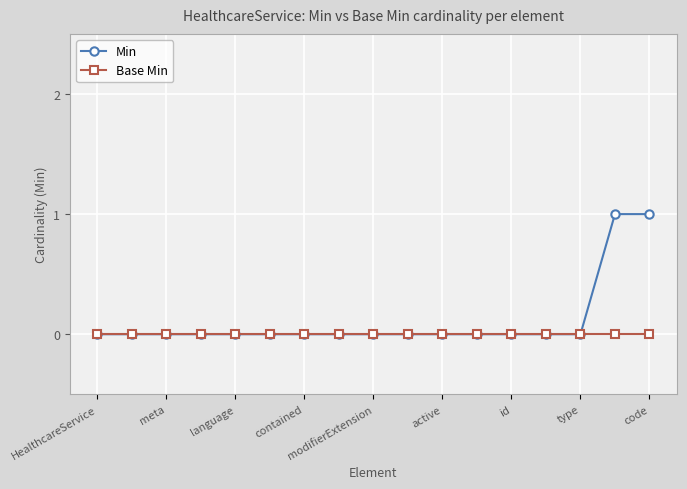

Does the chart display data point markers on the line(s)?

Yes